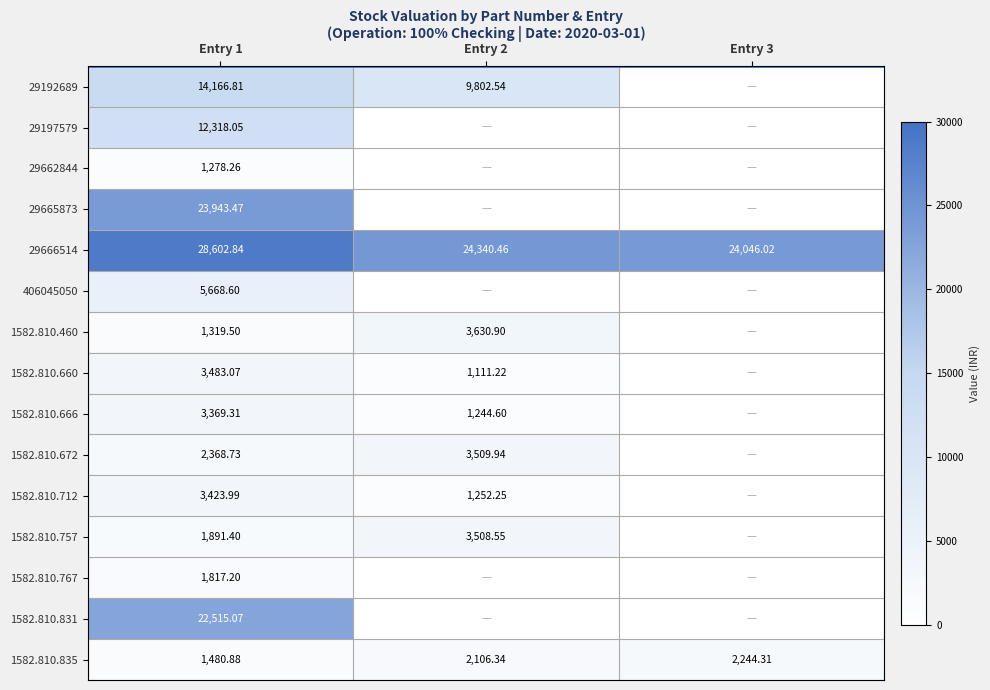

Is the value of 1582.810.672 at Entry 2 greater than the value of 29666514 at Entry 3?

No